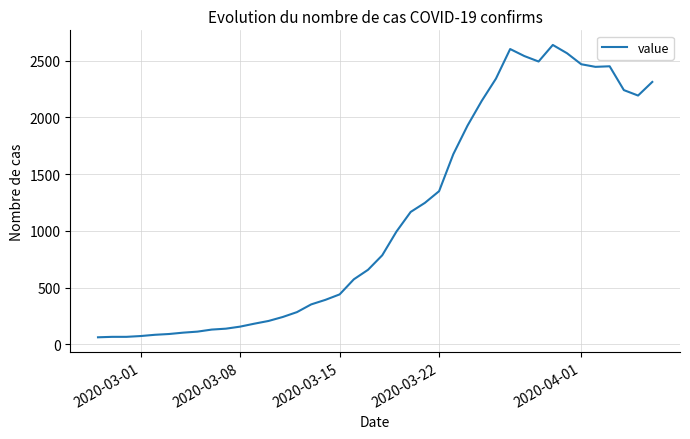

What is the smallest value displayed?

62